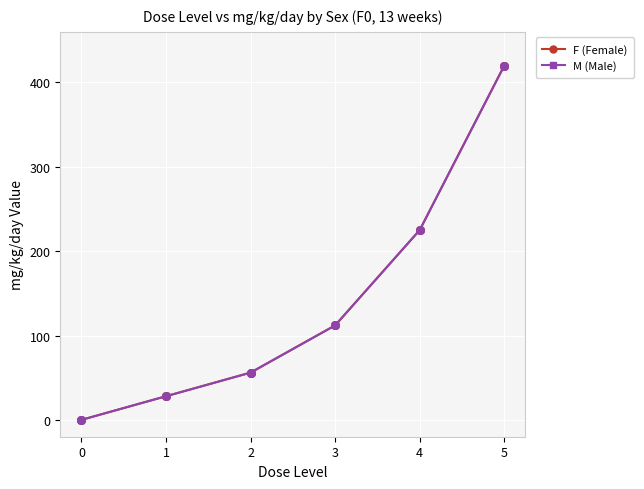

Is this an area chart (filled region under the line)?

No